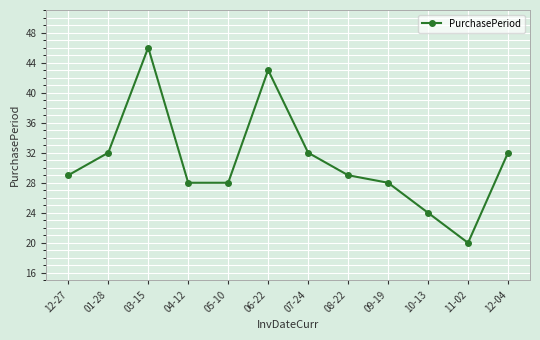

At which category does the data reach its first local peak?

03-15